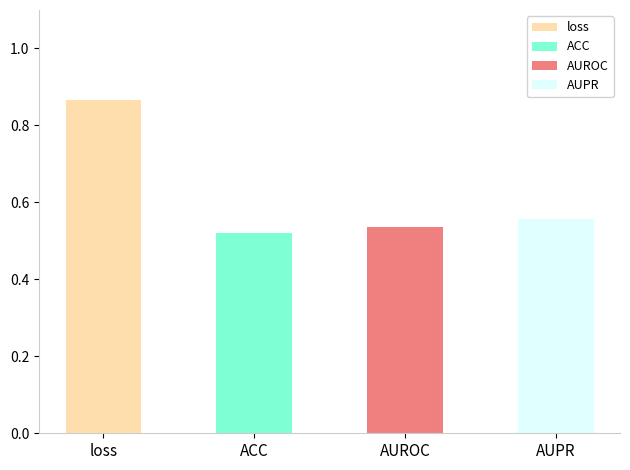

What is the greatest value displayed?

0.9